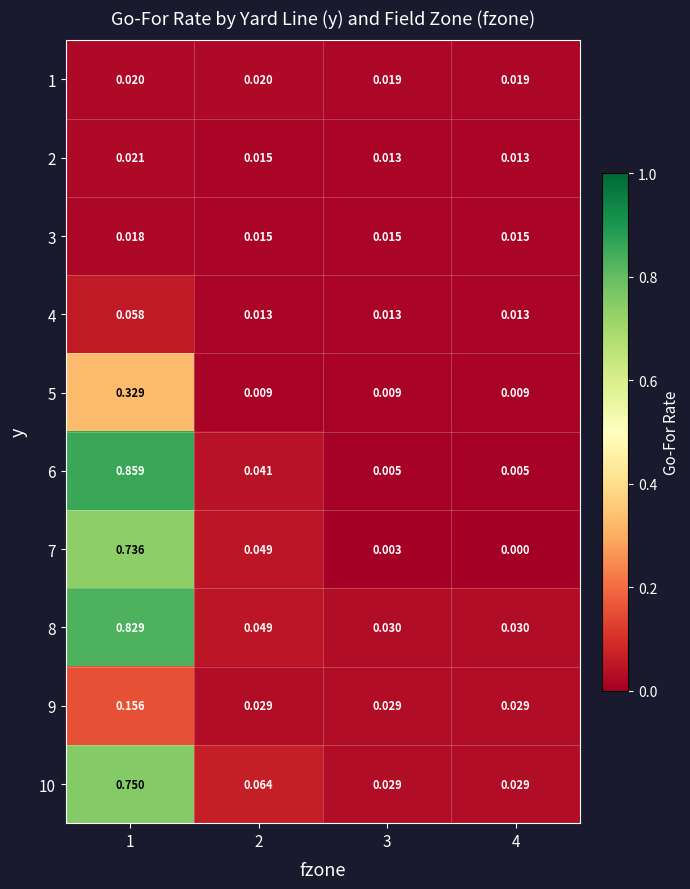

Is the value of 5 at 4 greater than the value of 4 at 1?

No